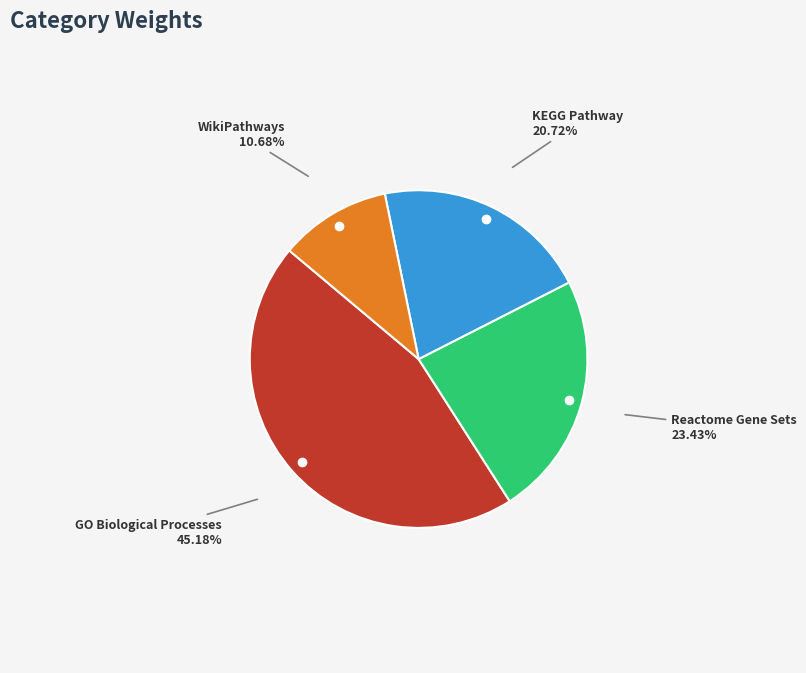

Is WikiPathways the majority of the pie?

No